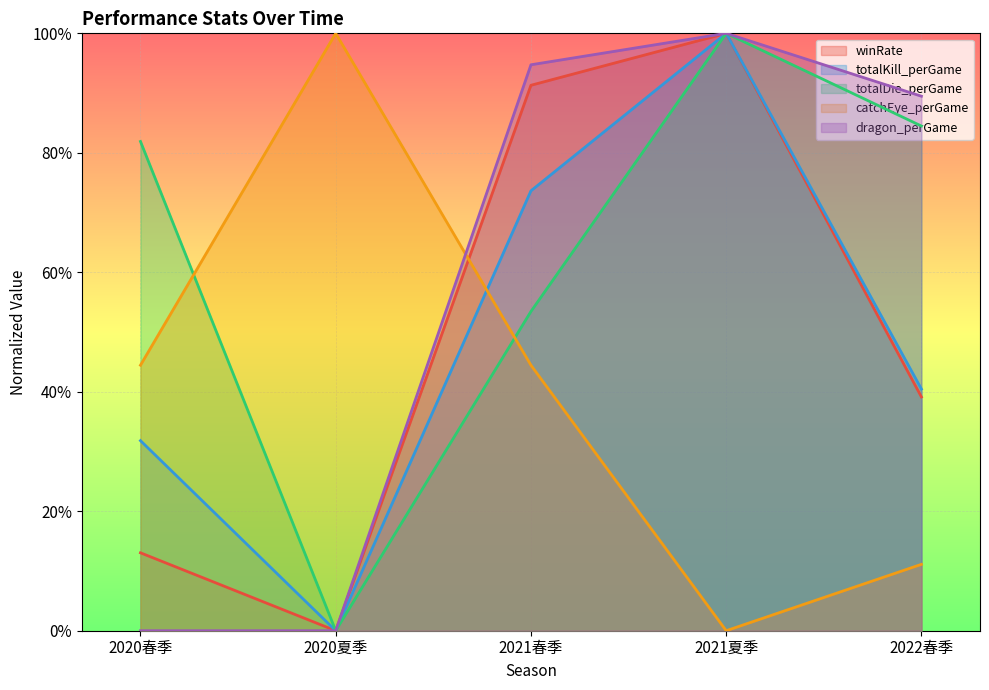

True or false: winRate and totalKill_perGame intersect in this chart.

False